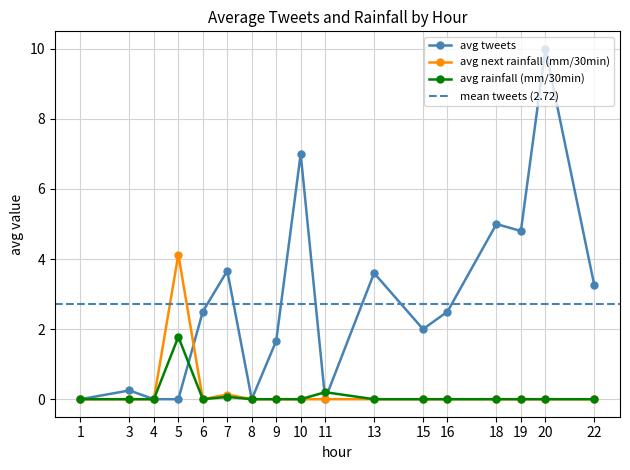

Which category has the lowest value across all series?

22